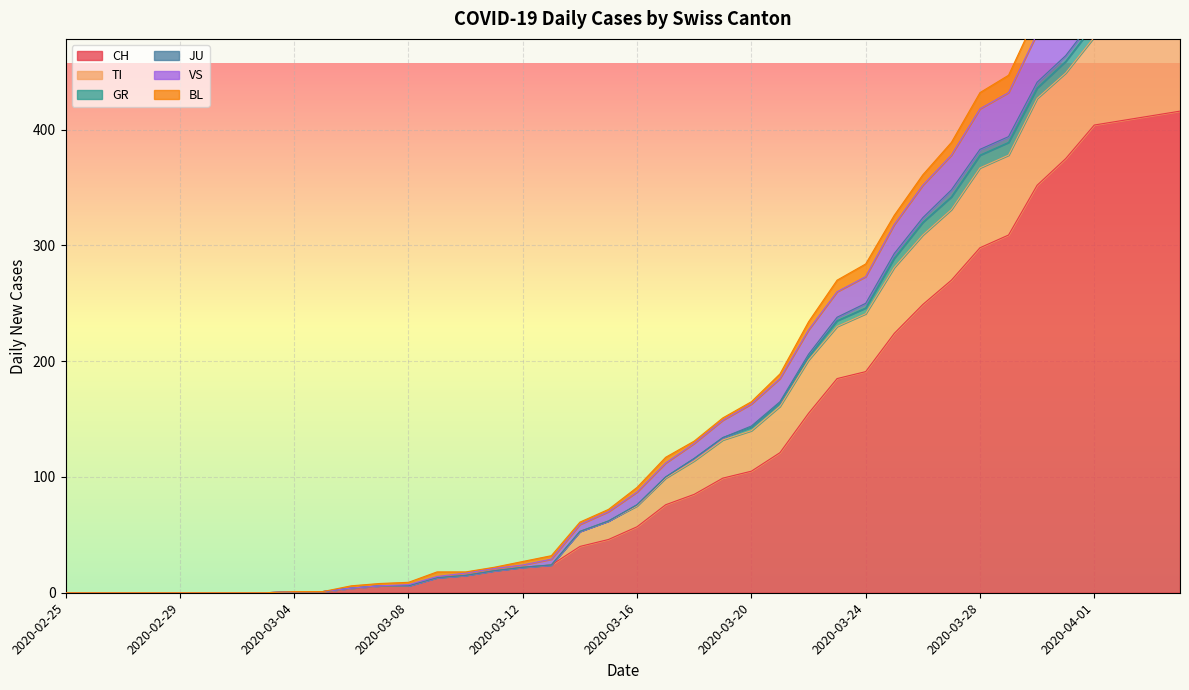

What is the maximum value for CH?

416